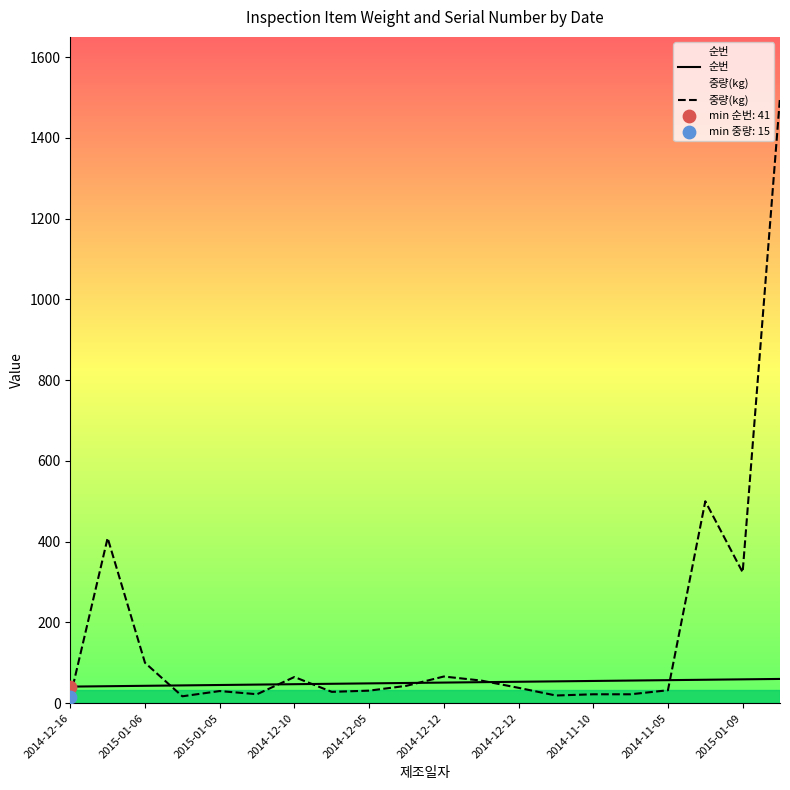

What is the total value across all series at 2015-01-06?

143.0